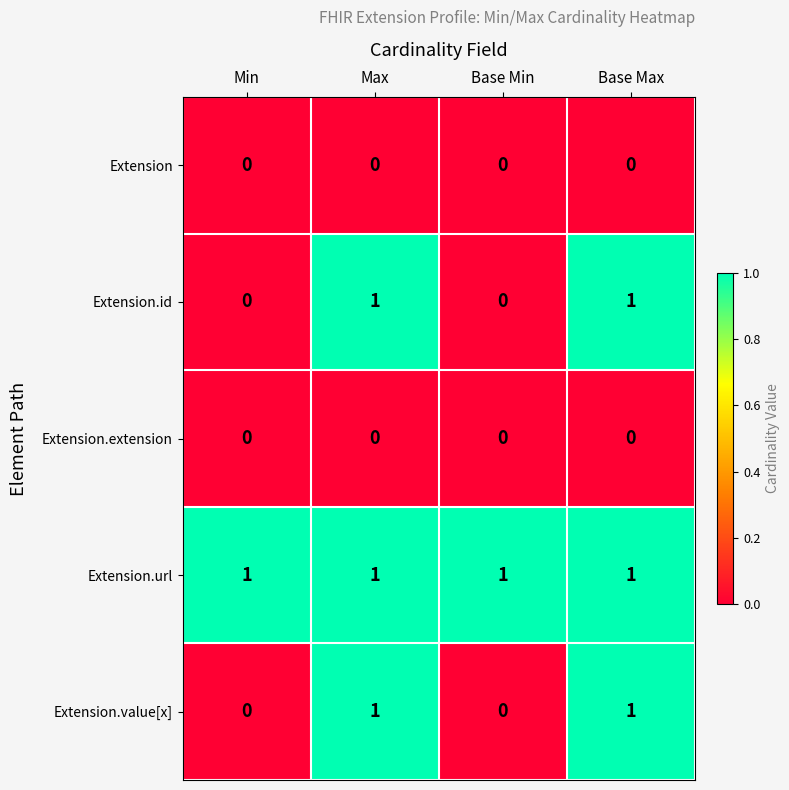

What is the difference between the highest and lowest values at Base Min?

1